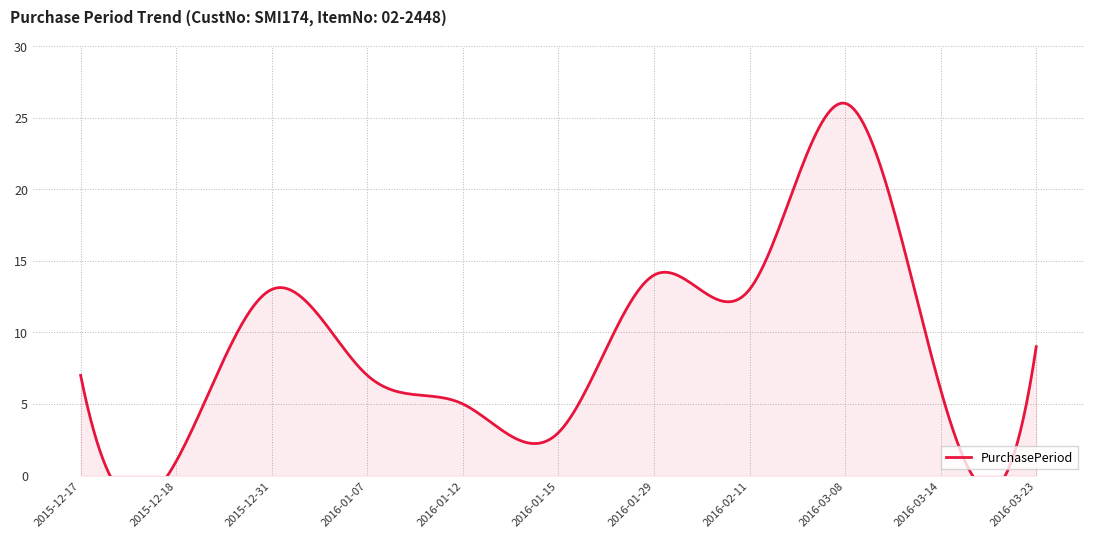

How many data points does each series have?

11